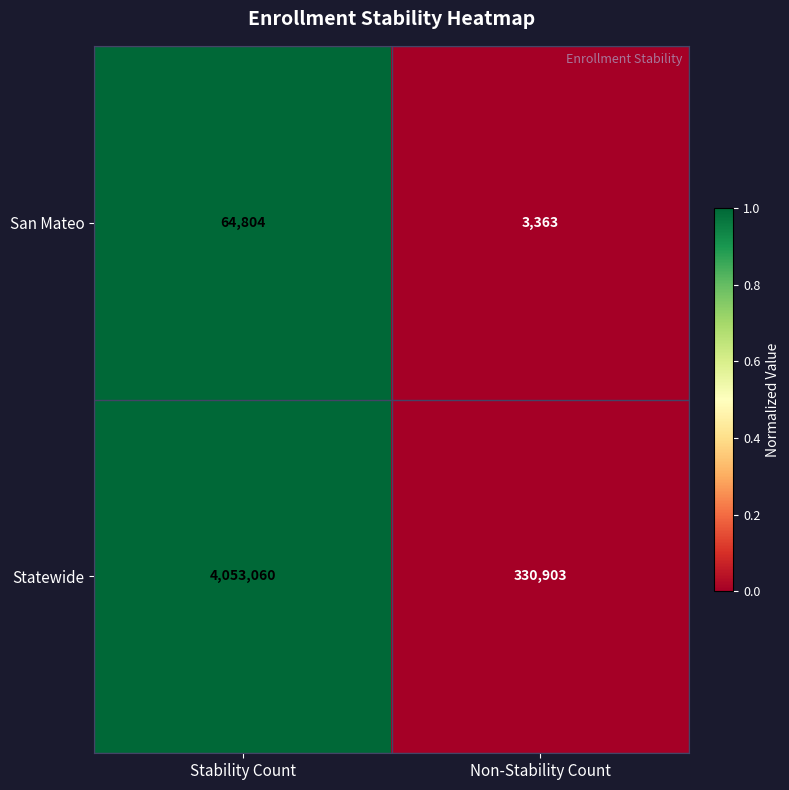

Reading left to right, extract all data points from this chart.

San Mateo: Stability Count=64804	Non-Stability Count=3363
Statewide: Stability Count=4053060	Non-Stability Count=330903